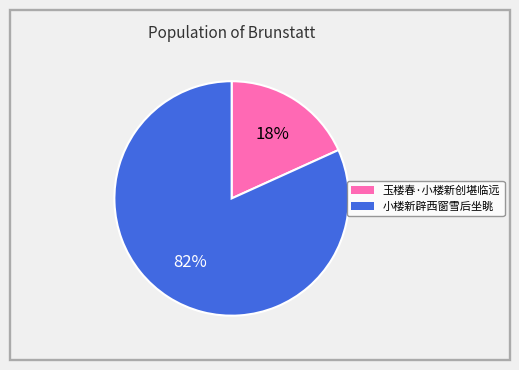

Do 玉楼春·小楼新创堪临远 and 小楼新辟西窗雪后坐眺 together represent more than half of the pie?

Yes